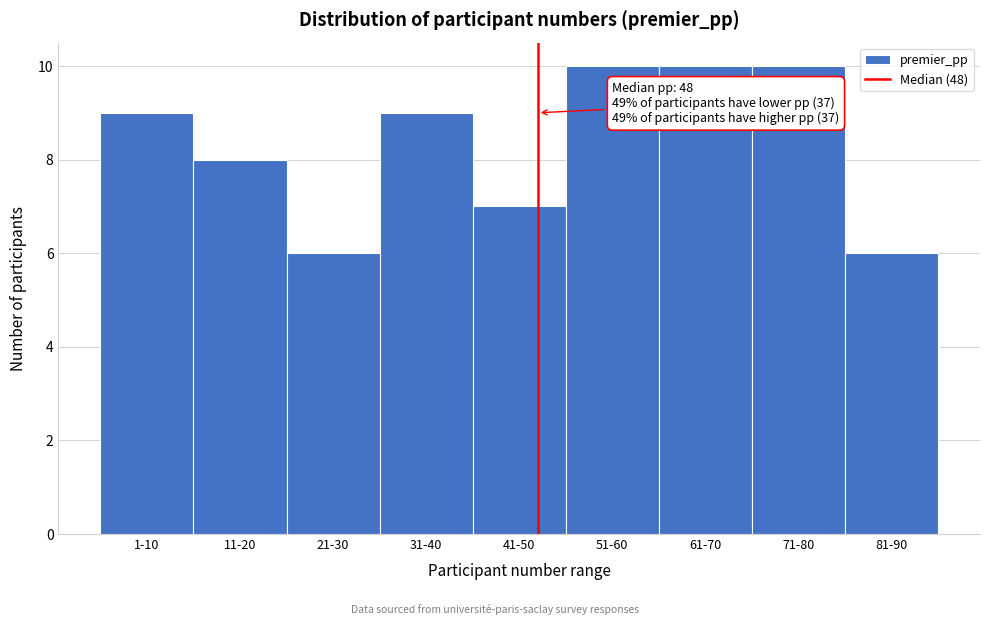

Reading left to right, extract all data points from this chart.

9	8	6	9	7	10	10	10	6